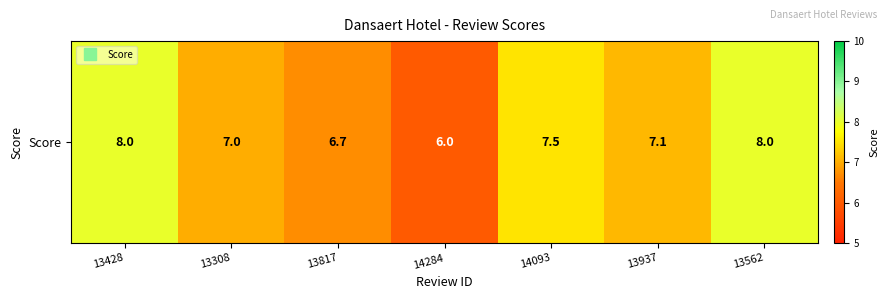

What is the change in value from 13428 to 13308?

-1.0